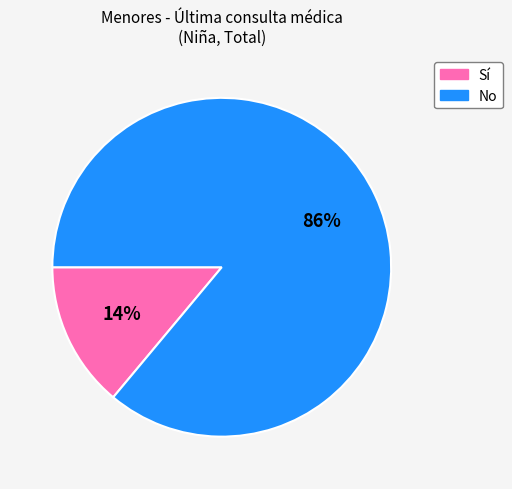

To the nearest percent, what is the difference between the largest and smallest slice percentages?

72%